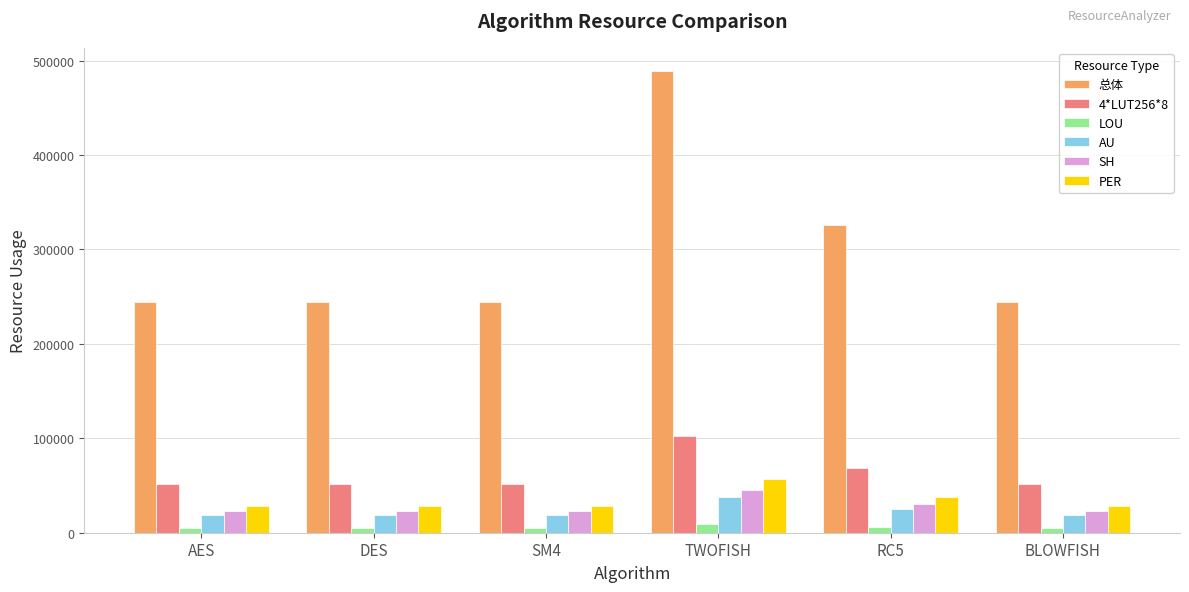

What is the label of the 4th bar from the left?

TWOFISH